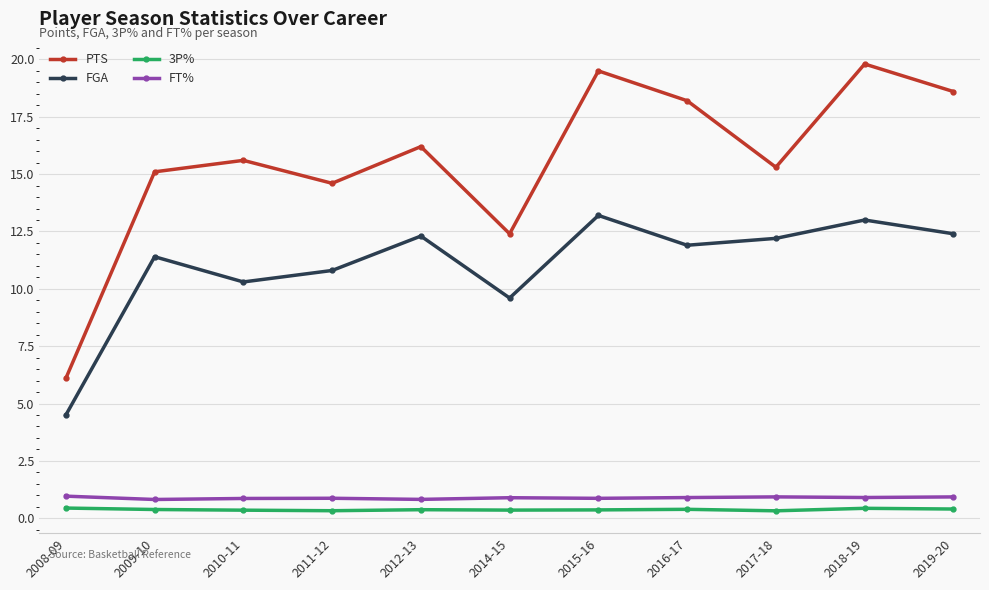

What is the total value across all series at 2010-11?

27.1